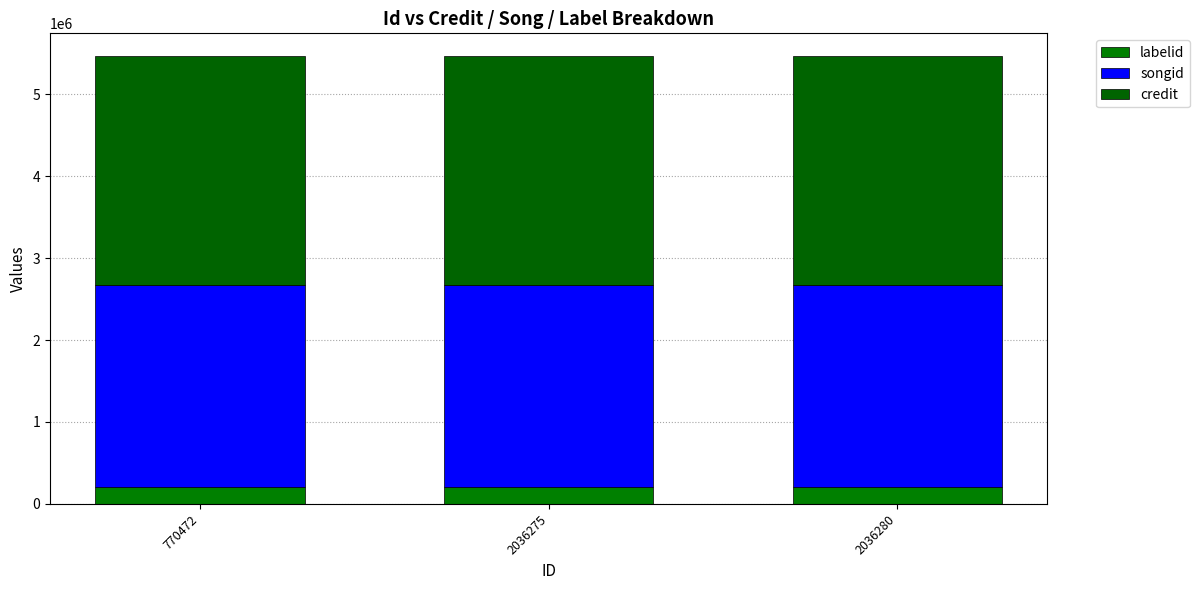

What are all the series names shown in the legend?

labelid, songid, credit